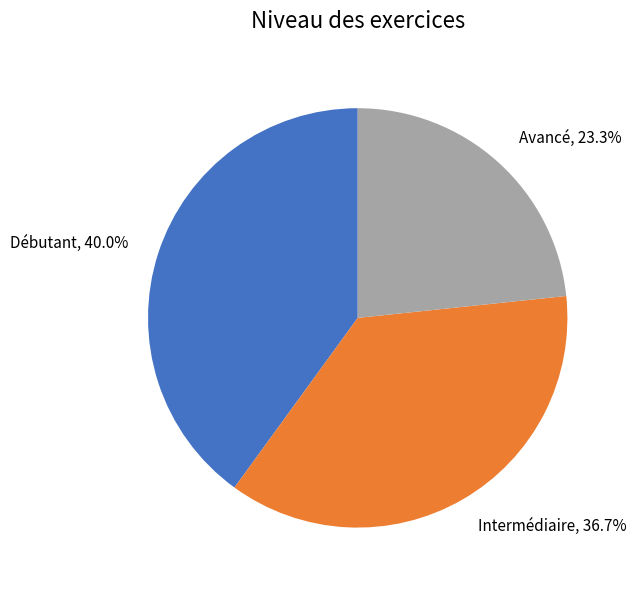

How many slices are in this pie chart?

3